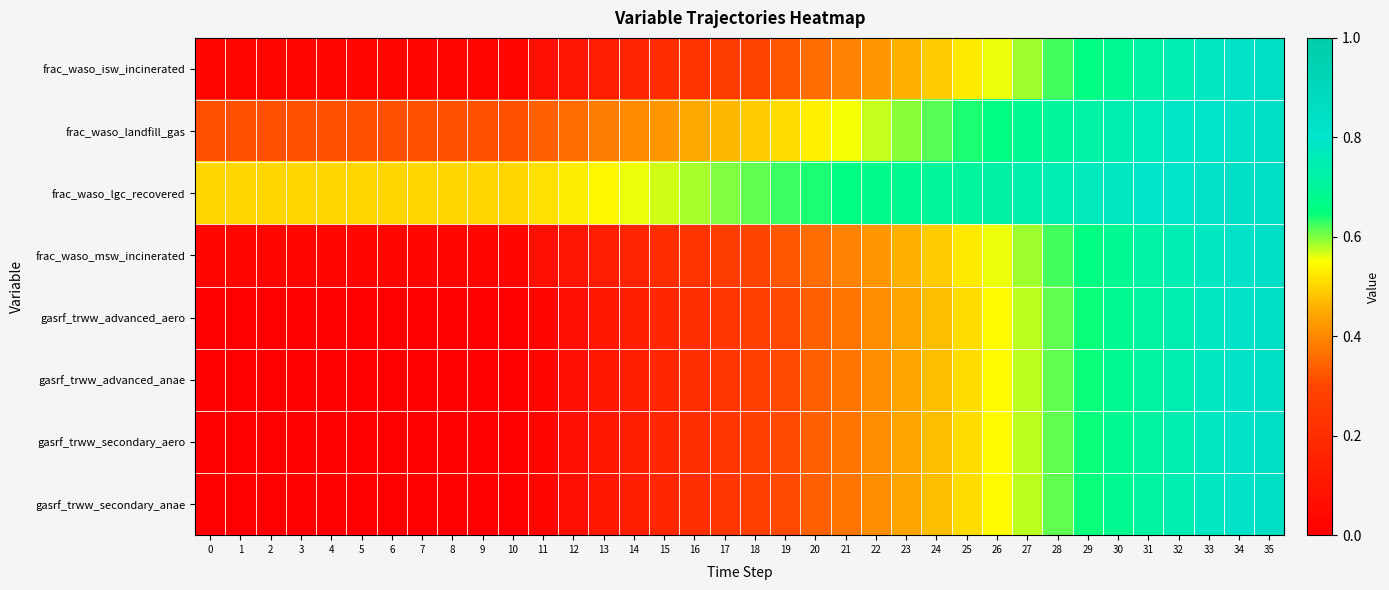

List the series in order of their peak value, lowest first.

frac_waso_isw_incinerated, frac_waso_landfill_gas, frac_waso_lgc_recovered, frac_waso_msw_incinerated, gasrf_trww_advanced_aero, gasrf_trww_advanced_anae, gasrf_trww_secondary_aero, gasrf_trww_secondary_anae